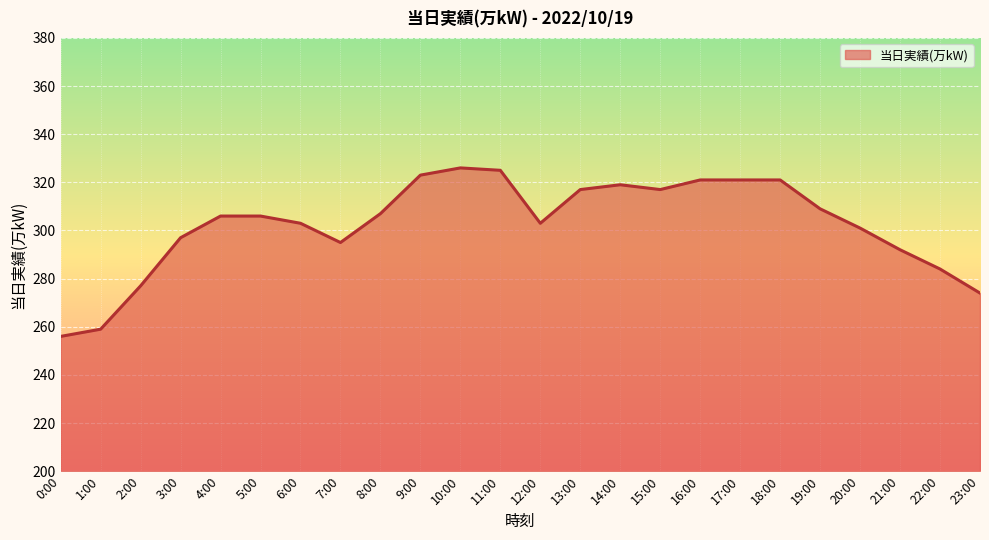

What position from the left is 19:00?

20